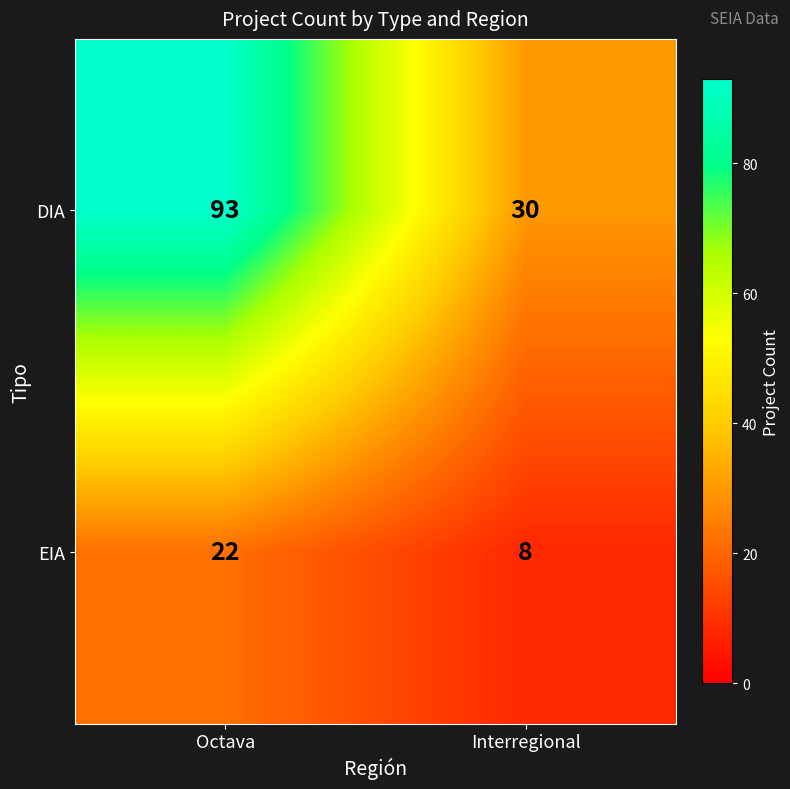

What is the sum of all DIA values?

123